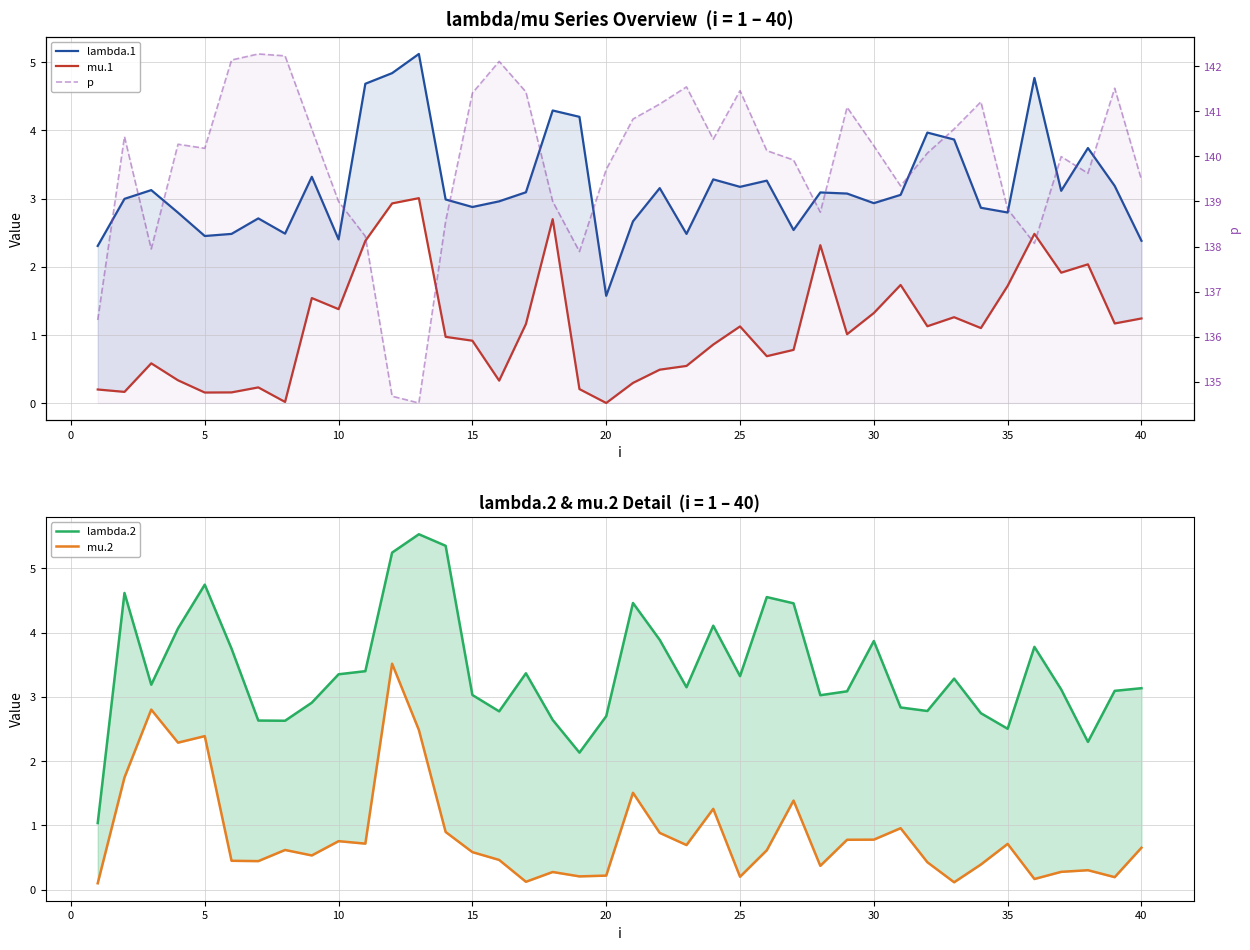

Which series ends up on top after the final intersection of mu.2 and mu.1?

mu.1